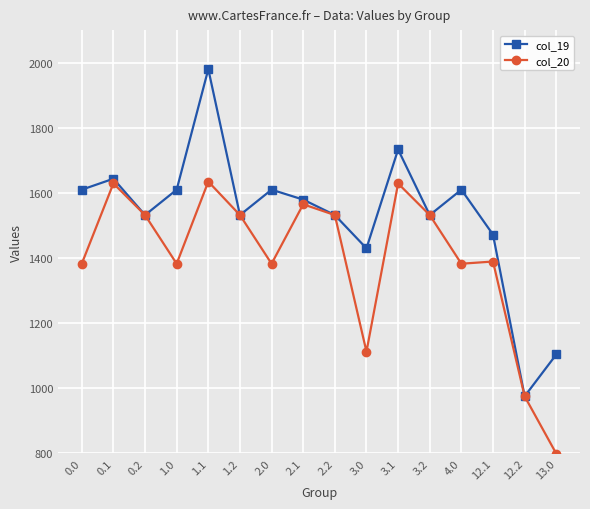

Is it true that col_19 equals 2892.2 at 4.0?

False